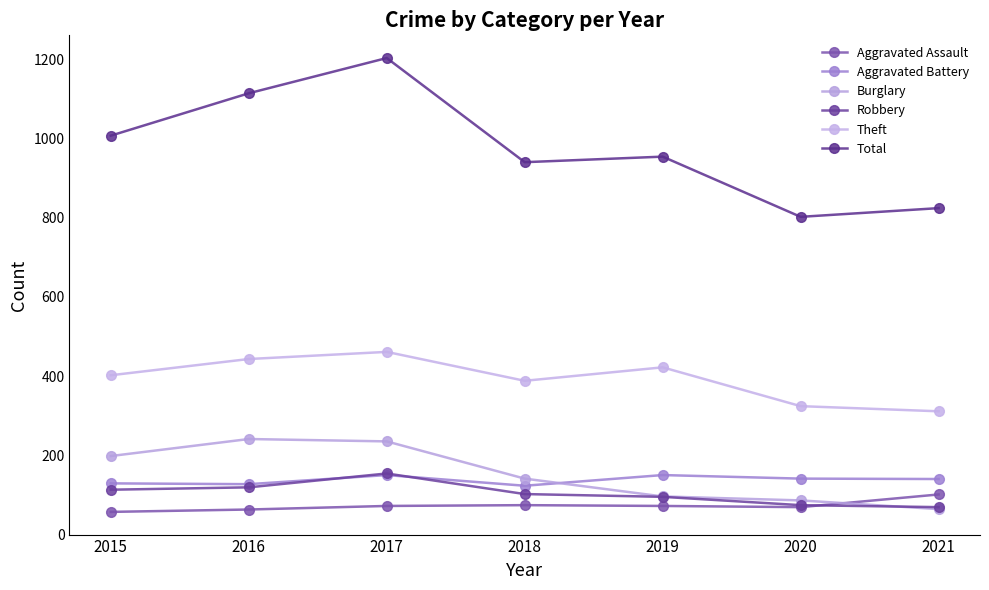

True or false: Theft and Robbery intersect in this chart.

False